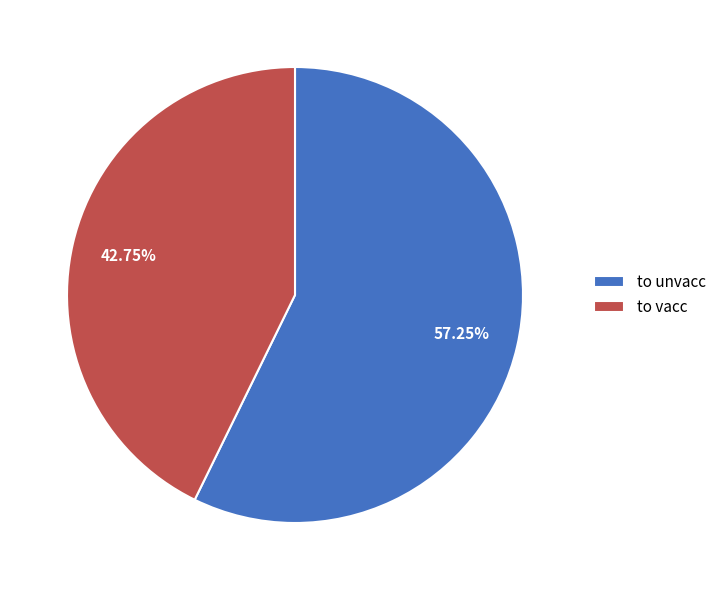

True or false: to vacc accounts for 43% of the total.

True